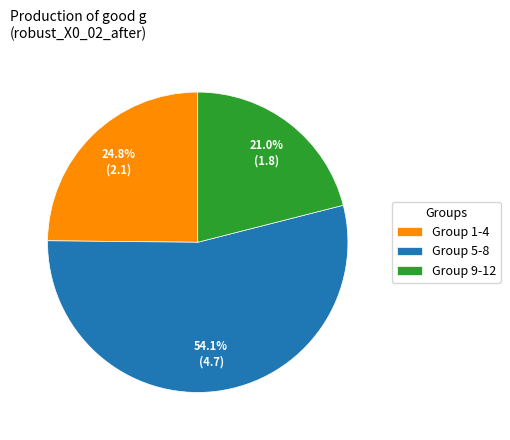

Combined, what portion of the pie is Group 5-8 and Group 1-4?

79.0%